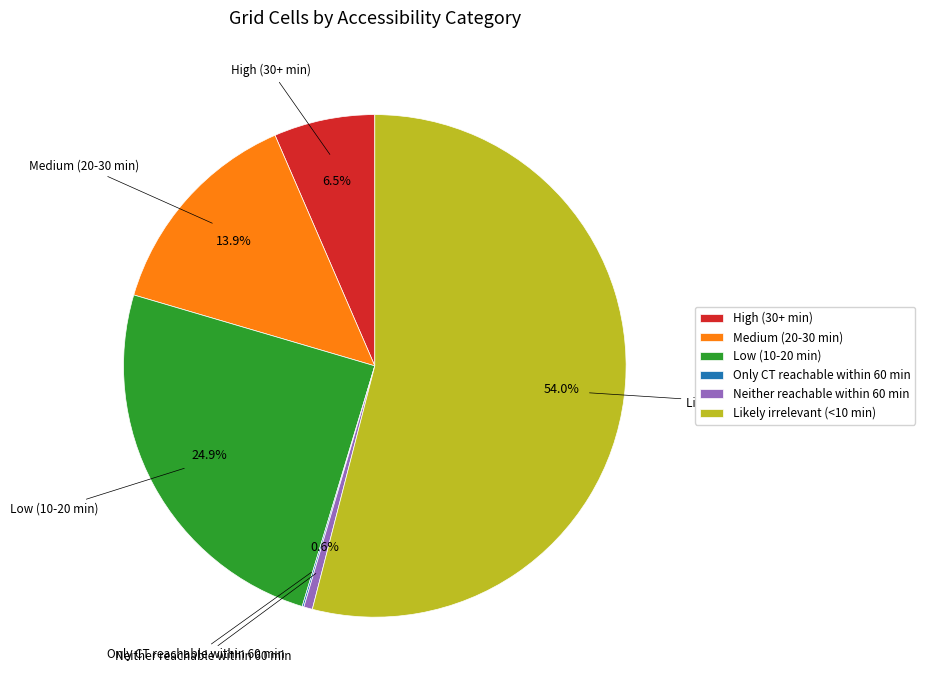

To the nearest percent, what portion does Likely irrelevant (<10 min) represent?

54%